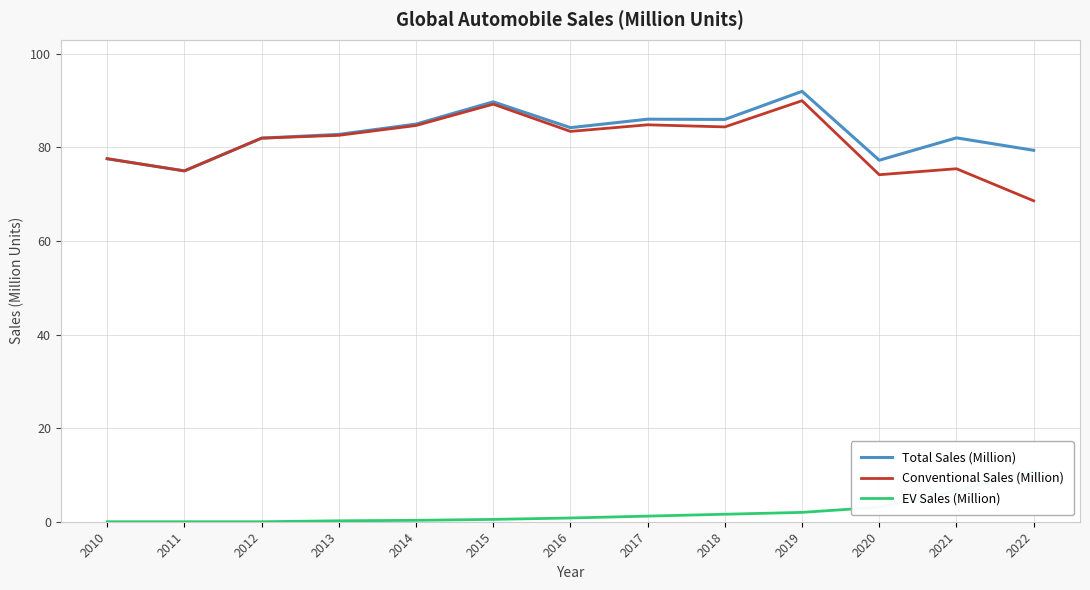

At 2015, list the series in order from smallest to largest.

EV Sales (Million), Conventional Sales (Million), Total Sales (Million)